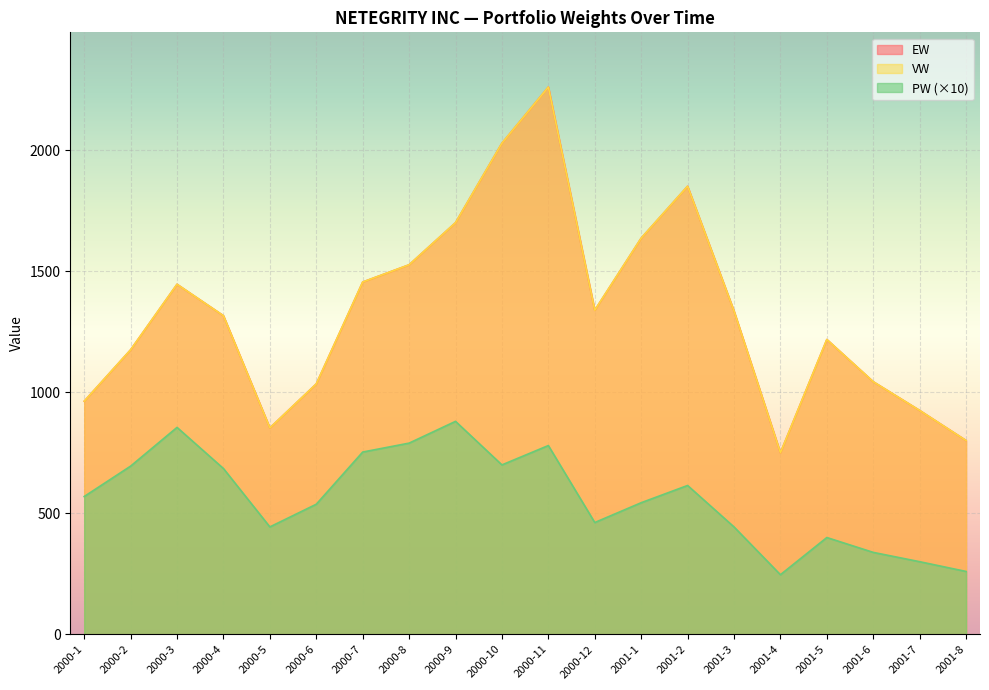

True or false: VW and EW intersect in this chart.

False